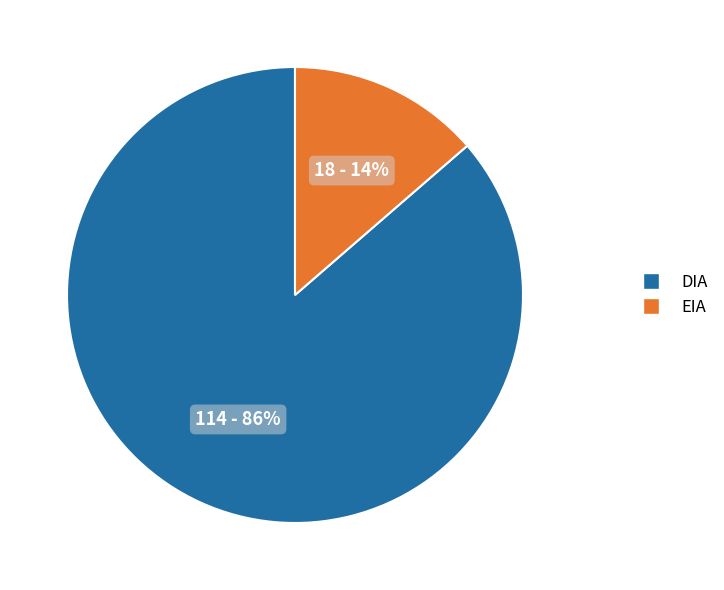

Is the sum of DIA and EIA greater than half?

Yes